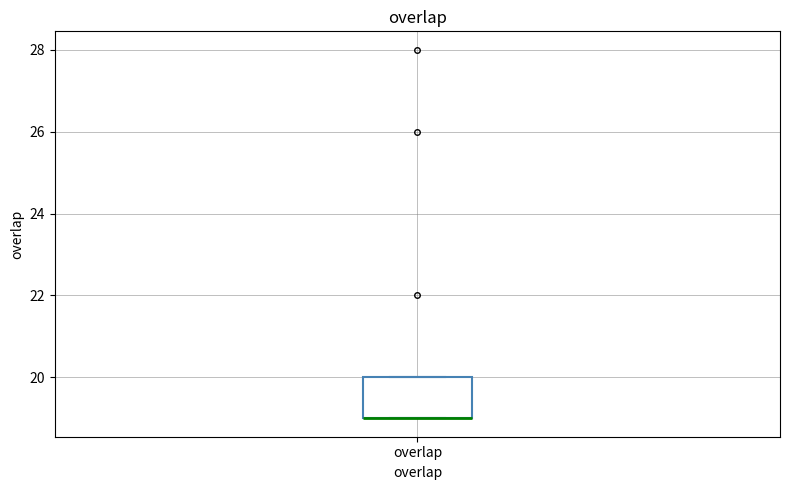

Transcribe this box plot: give where the median line is, the range the box spans, and where the two whiskers end, as read against the y-axis. The values are not printed on the chart, so give them approximately, as read against the axis.

median 19 (drawn on the box's lower edge), box 19 to 20, whiskers 19 to 20